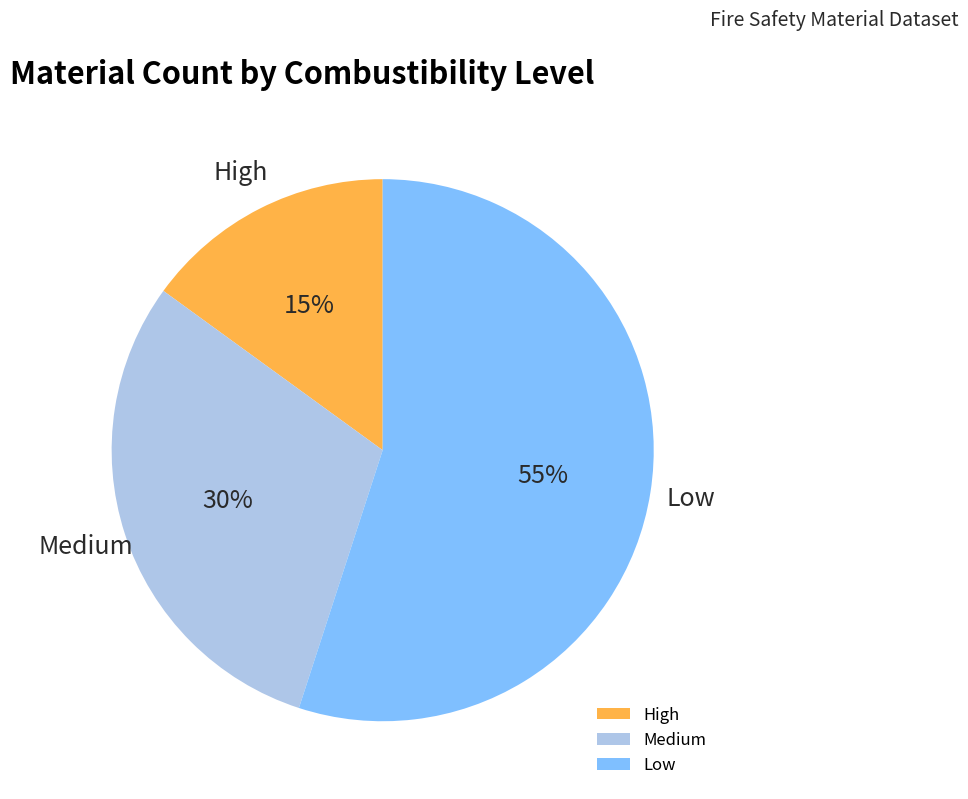

What is the ratio of the value at Medium to the value at Low?

0.5